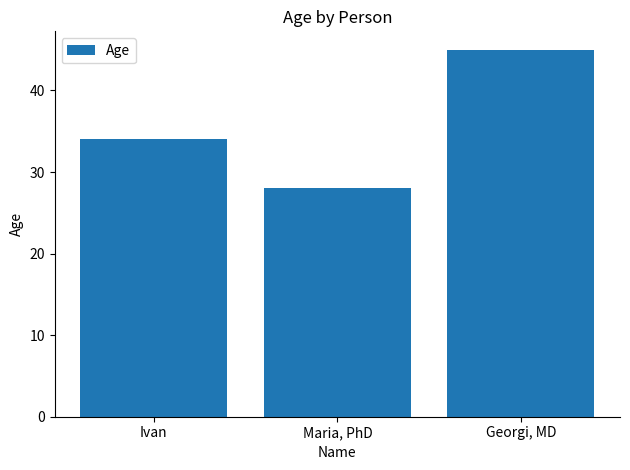

What is the label of the 1st bar from the left?

Ivan